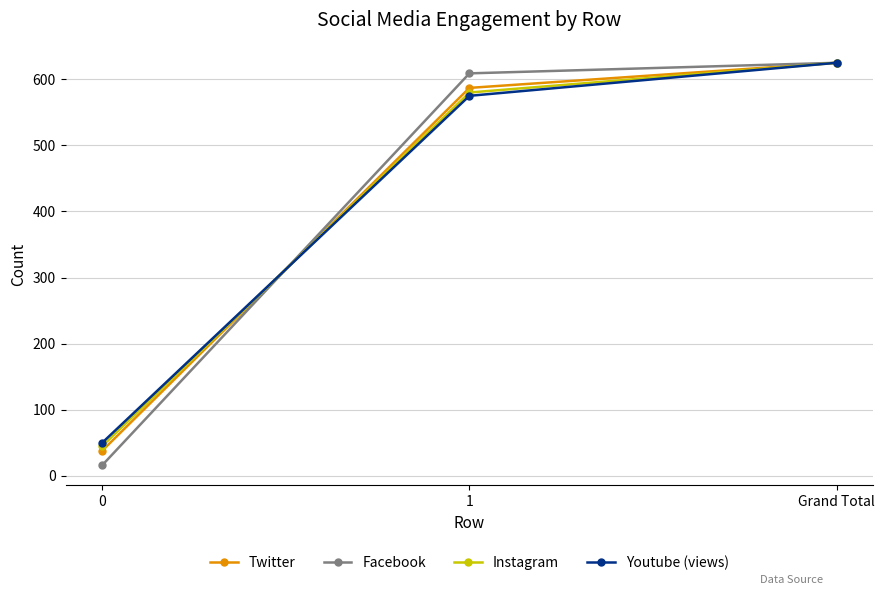

Which series has the widest spread of values?

Facebook